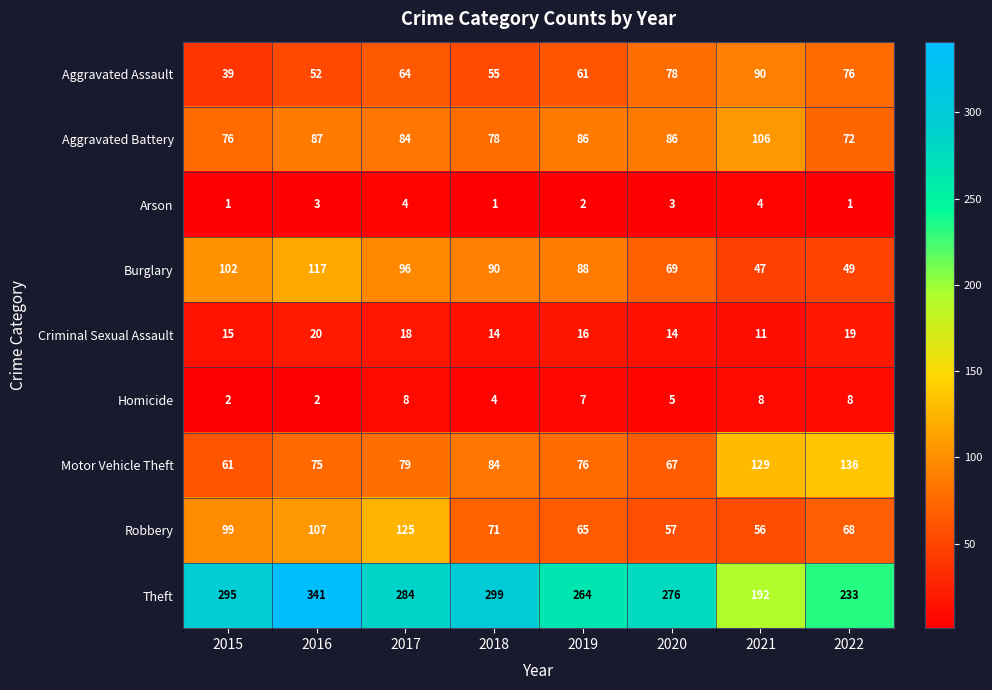

What is the spread (max minus min) of values at 2022?

232